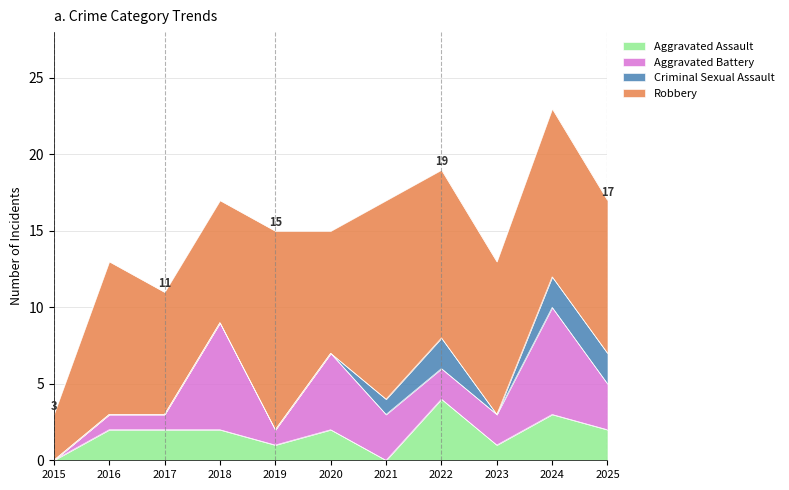

What is the value of the Aggravated Assault point at the 11th from the left?

2